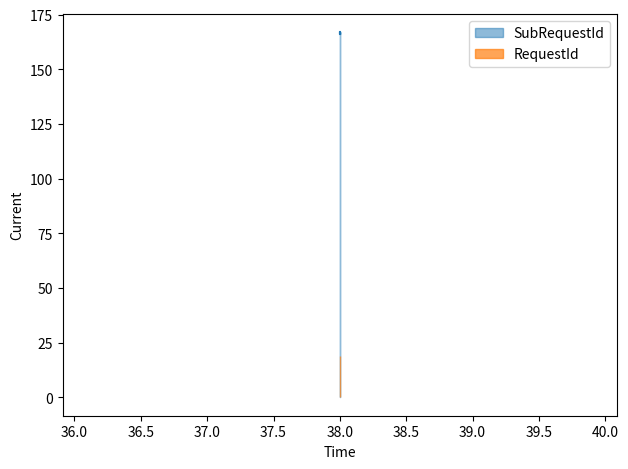

What is the sum of the values at 38 and 38?

332